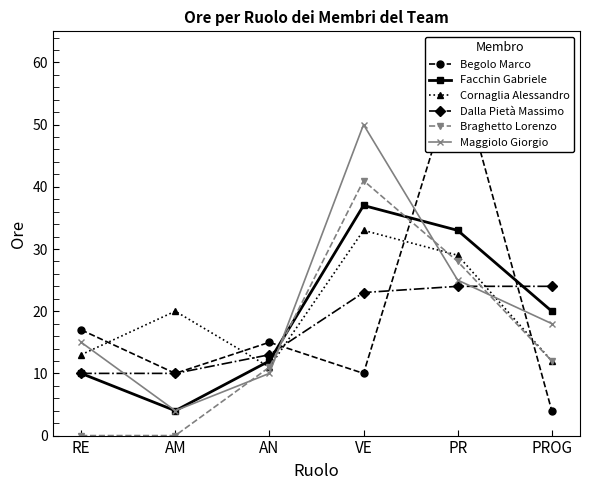

What is the highest value of the Begolo Marco series?

59